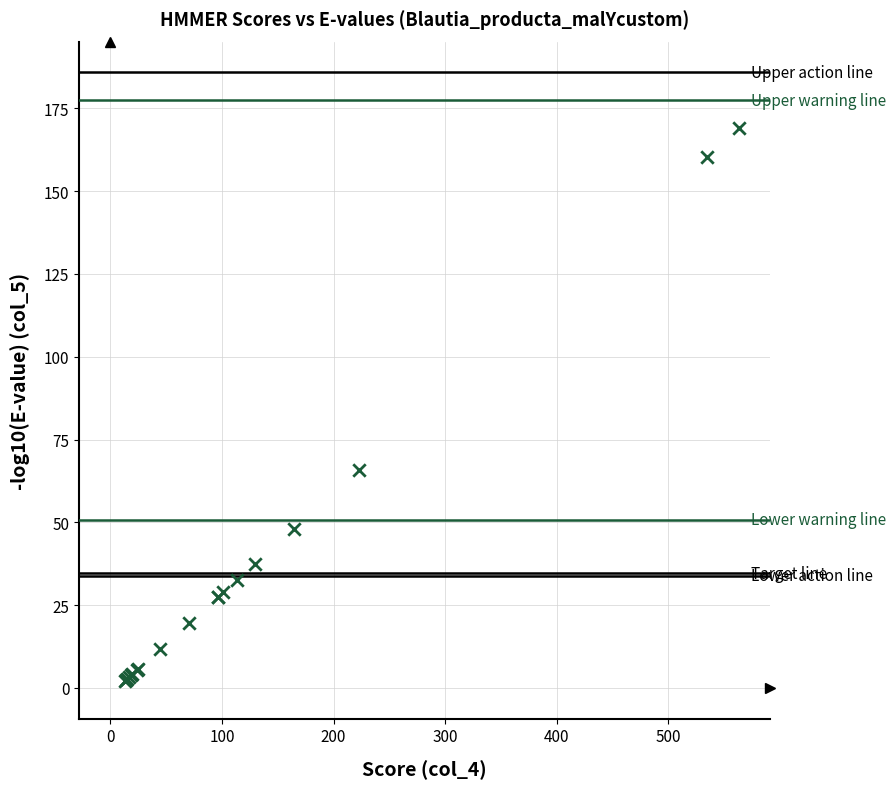

What Y value in the scatter plot is closest to 85?

65.9